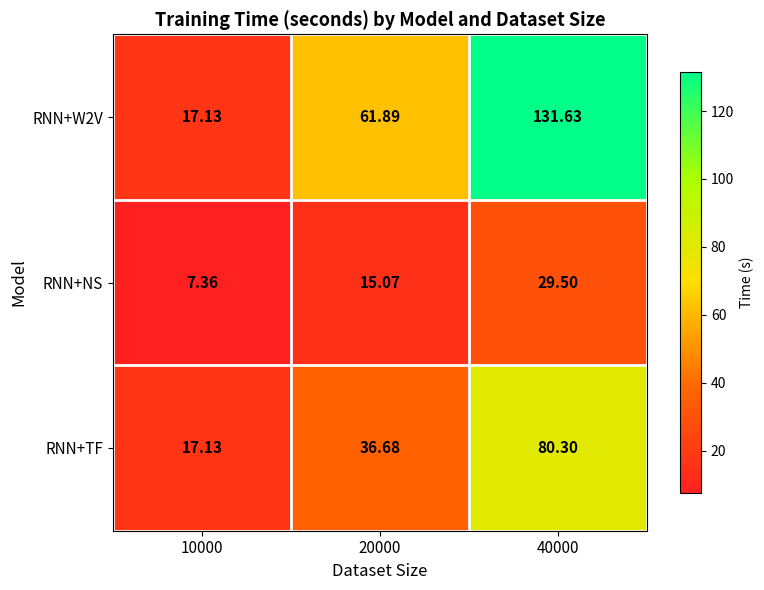

What is the total value across all series at 40000?

241.4